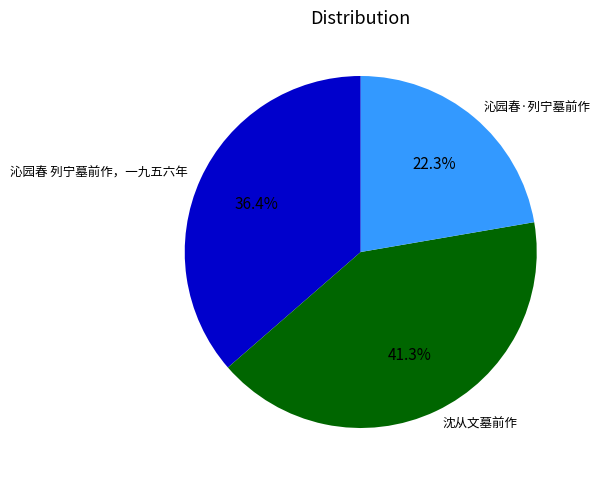

What percentage do 沈从文墓前作 and 沁园春·列宁墓前作 together represent?

63.6%